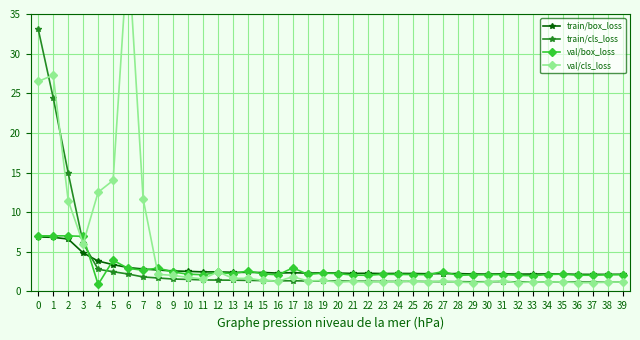

What is the value of the val/box_loss point at the 32nd from the left?

2.1